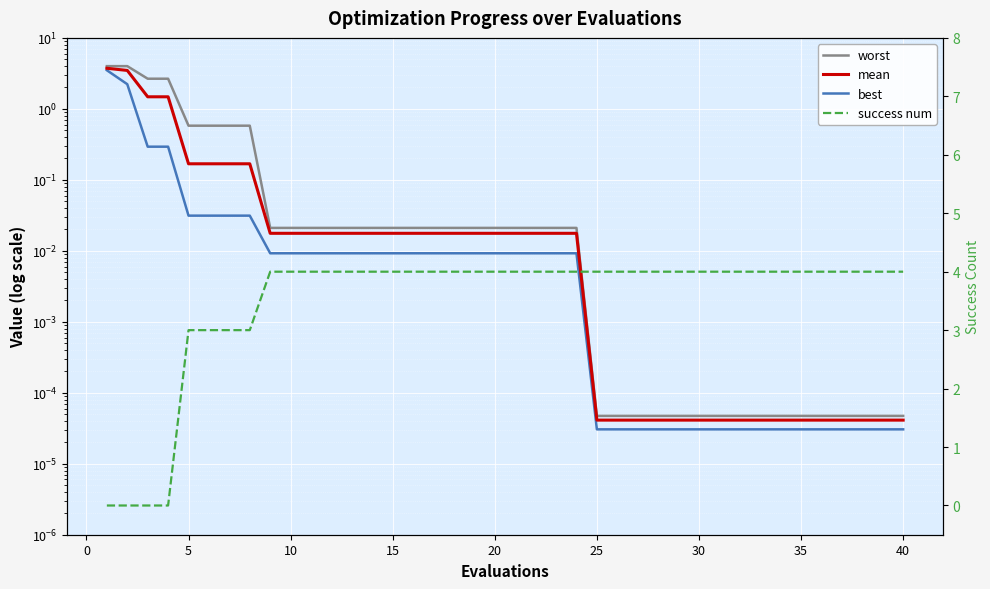

At how many categories does at least one series exceed 2?

40